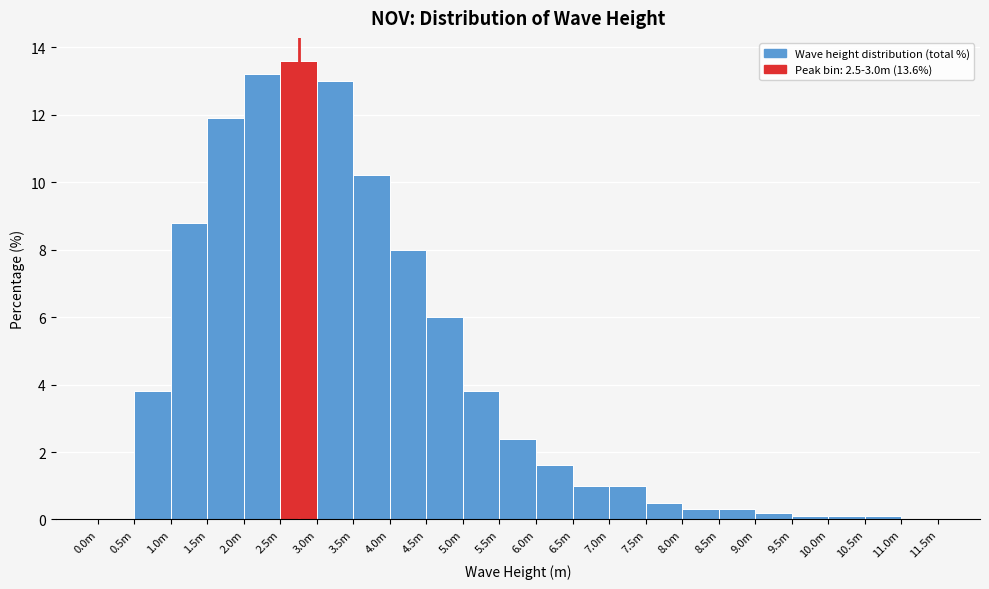

Reading left to right, what are all the values shown in this chart?

0.0m=0.0	0.5m=3.8	1.0m=8.8	1.5m=11.9	2.0m=13.2	2.5m=13.6	3.0m=13.0	3.5m=10.2	4.0m=8.0	4.5m=6.0	5.0m=3.8	5.5m=2.4	6.0m=1.6	6.5m=1.0	7.0m=1.0	7.5m=0.5	8.0m=0.3	8.5m=0.3	9.0m=0.2	9.5m=0.1	10.0m=0.1	10.5m=0.1	11.0m=0.0